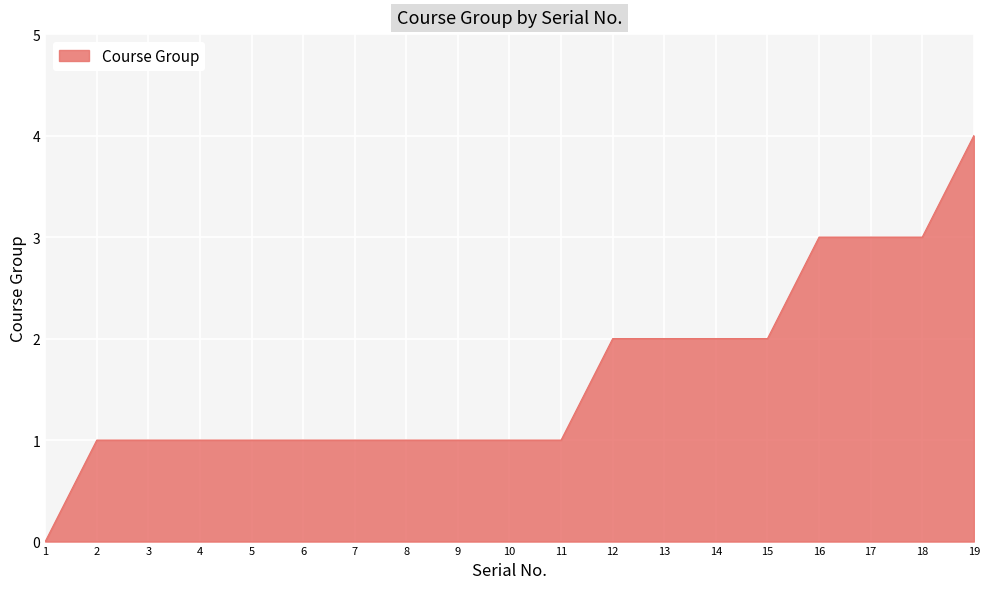

What is the change in value from 3 to 17?

+2